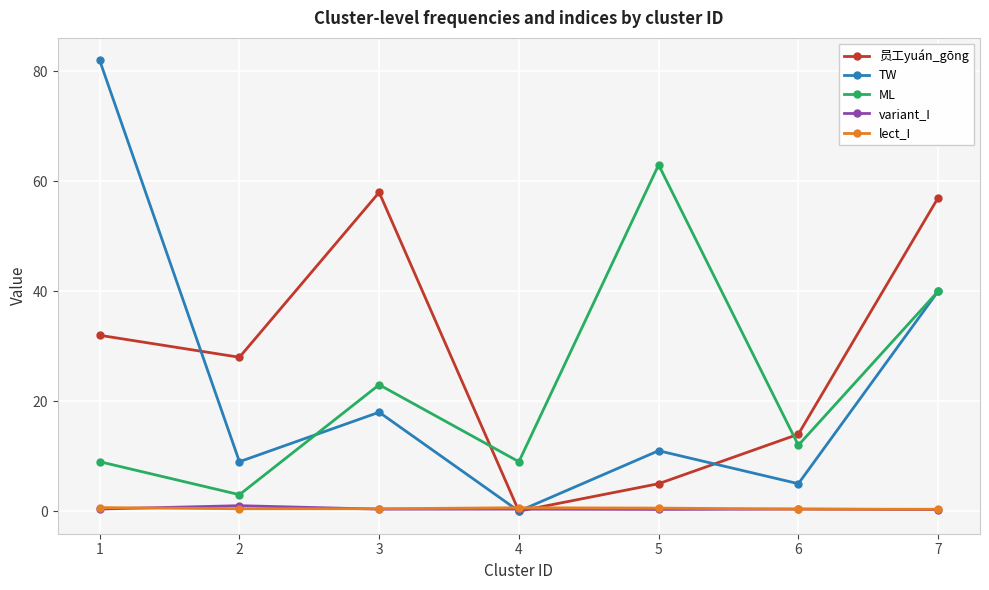

Is the value of TW at 5 greater than the value of 员工yuán_gōng at 7?

No